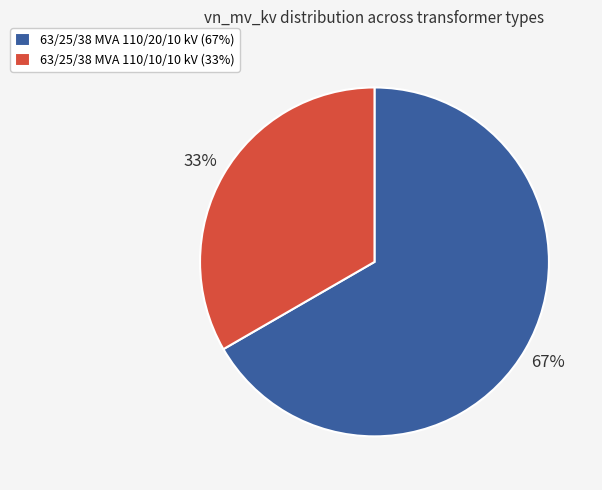

To the nearest percent, what is the average slice percentage?

50%